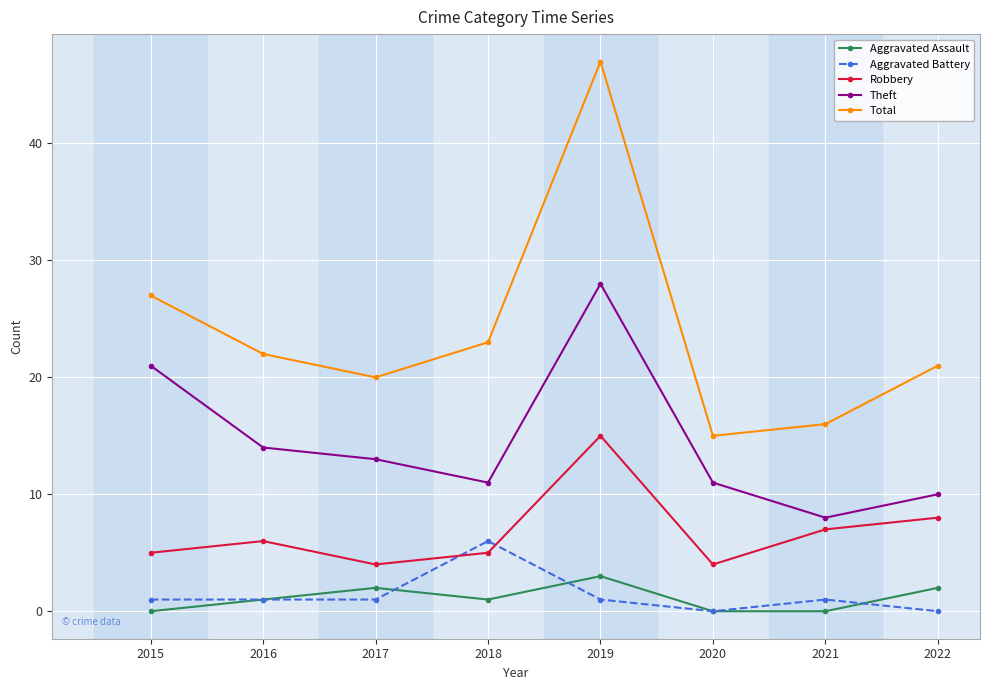

True or false: Theft and Aggravated Battery intersect in this chart.

False